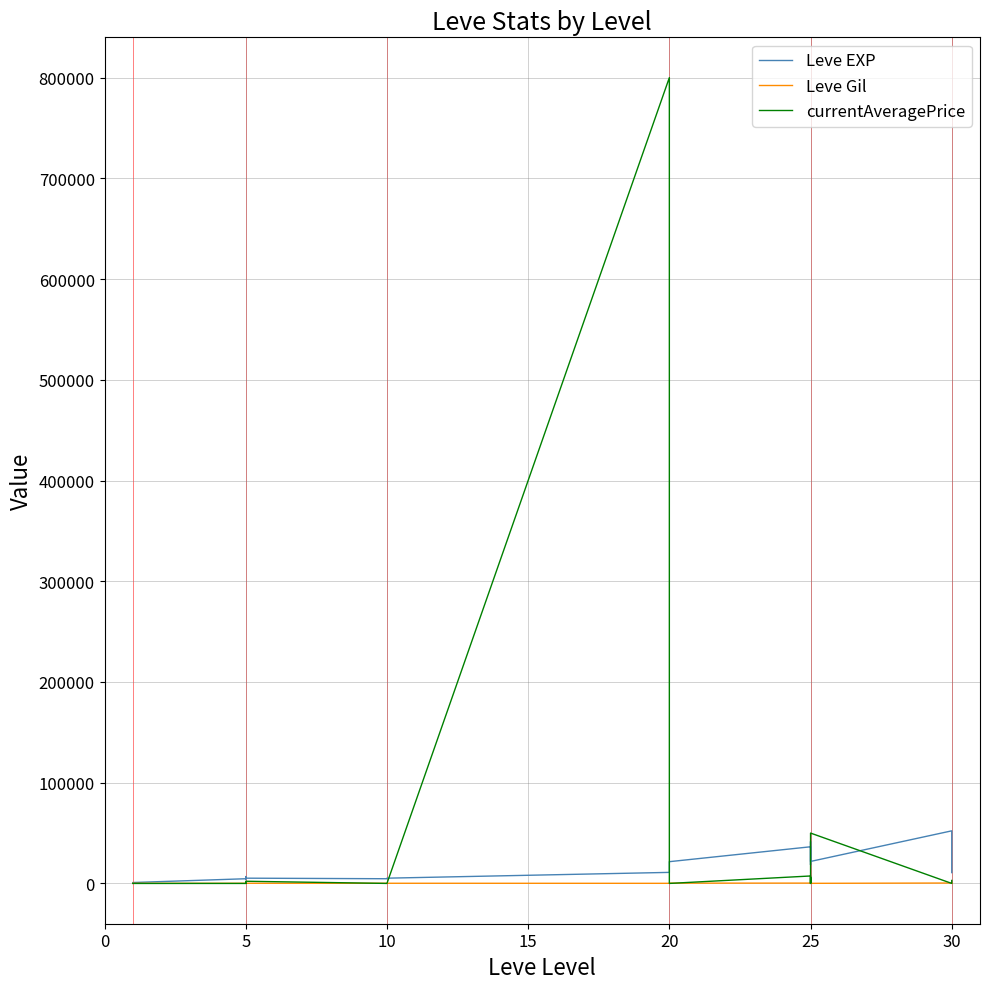

In Leve EXP, how many points are higher than both neighbors (excluding endpoints)?

5